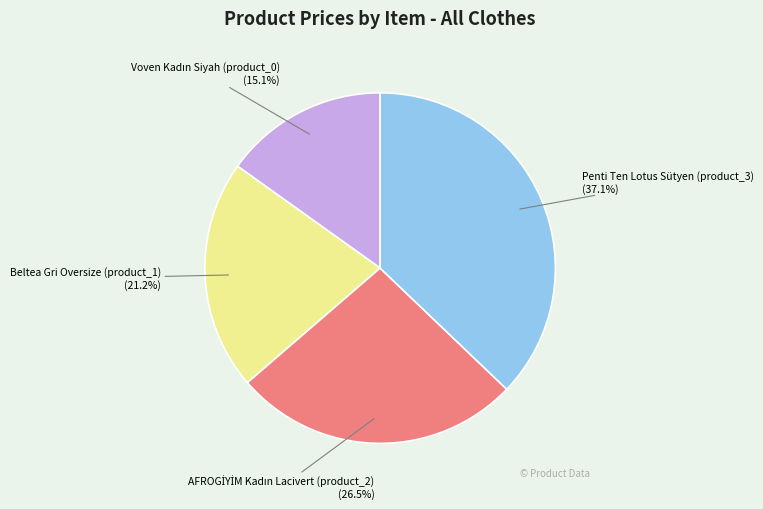

Between Penti Ten Lotus Sütyen (product_3) and Beltea Gri Oversize (product_1), which is larger?

Penti Ten Lotus Sütyen (product_3)